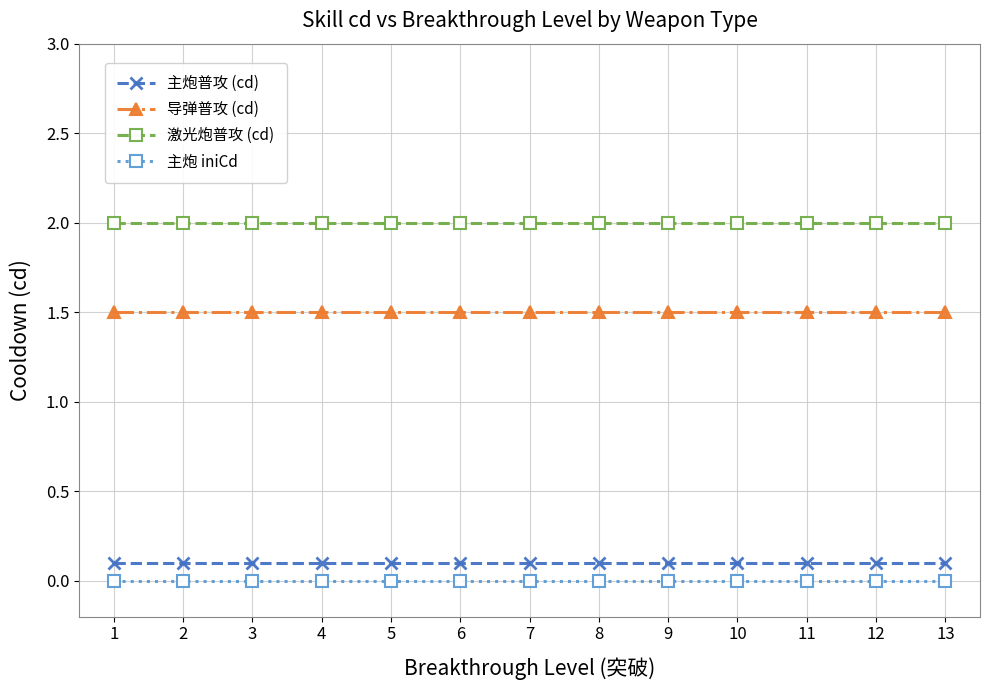

What is the spread (max minus min) of values at 12?

2.0